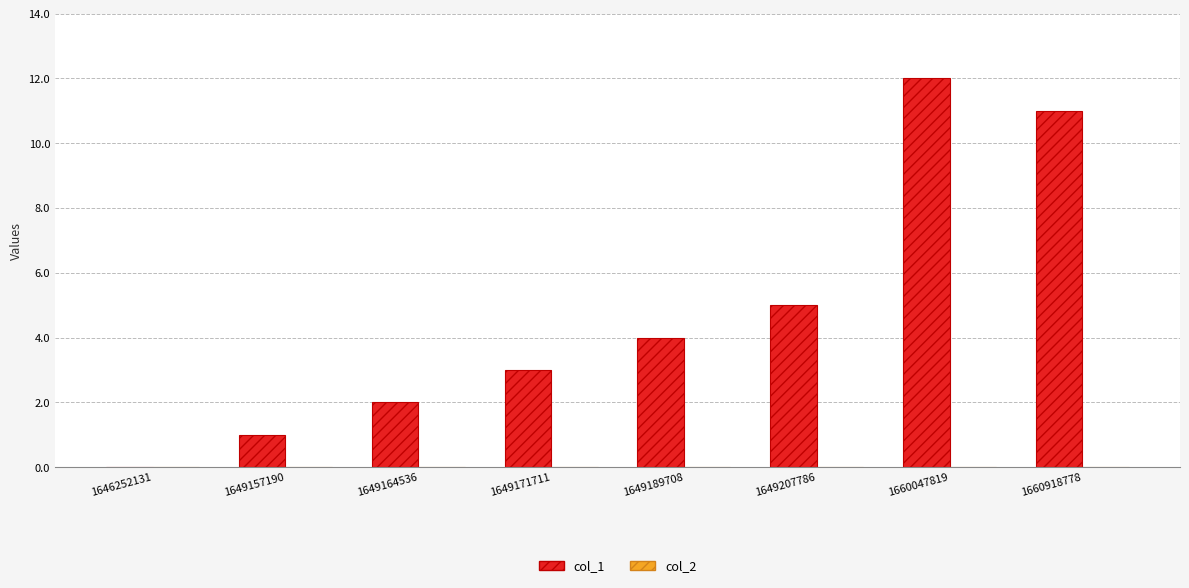

What is the ratio of the value at 1660918778 to the value at 1649207786?

2.2